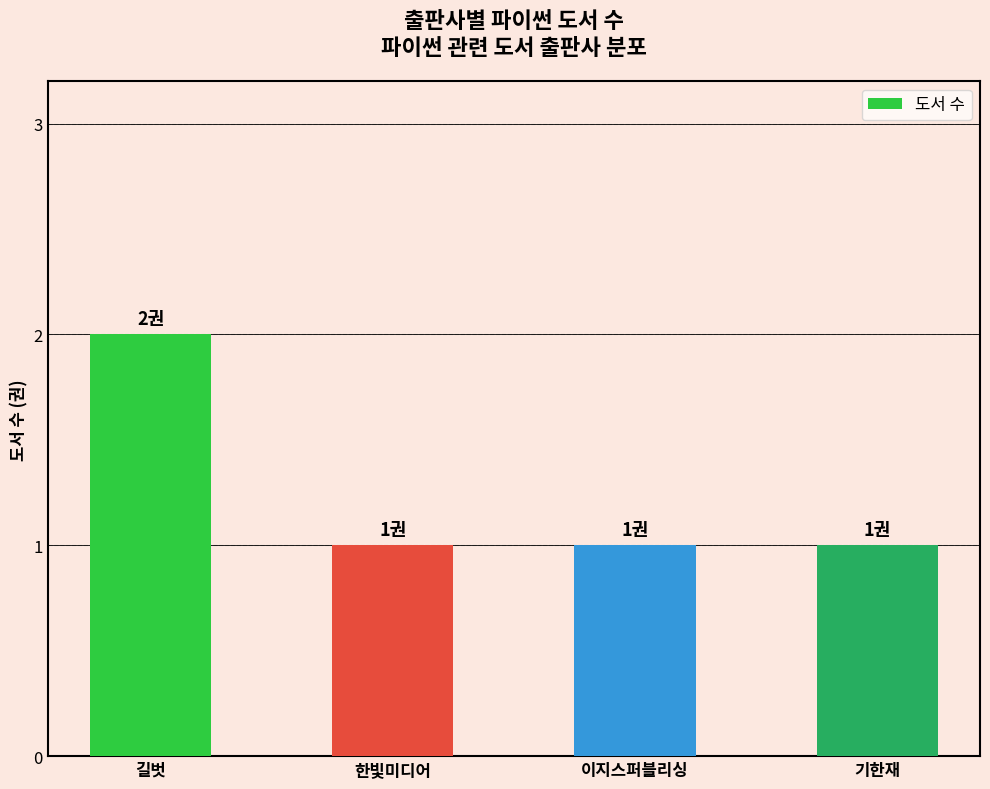

True or false: the data shows 1 at 이지스퍼블리싱.

True